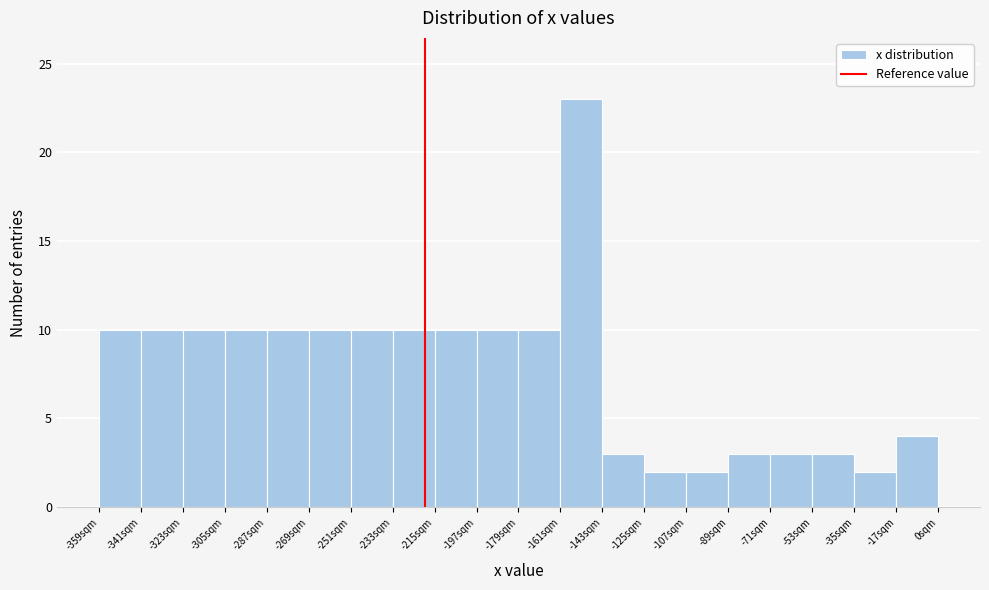

What is the height of the bar covering -360 to -342 on the x-axis? Neither the bar edges nor the heights are printed on the chart, so give them approximately, as read against the axes.

10